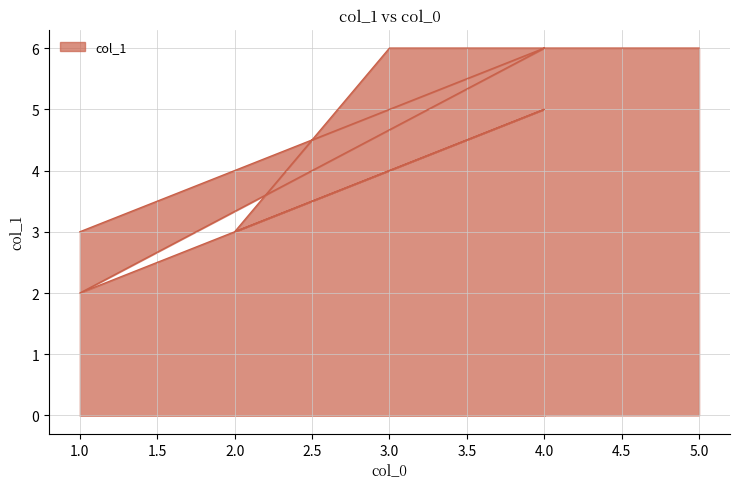

What is the maximum value shown in the chart?

6